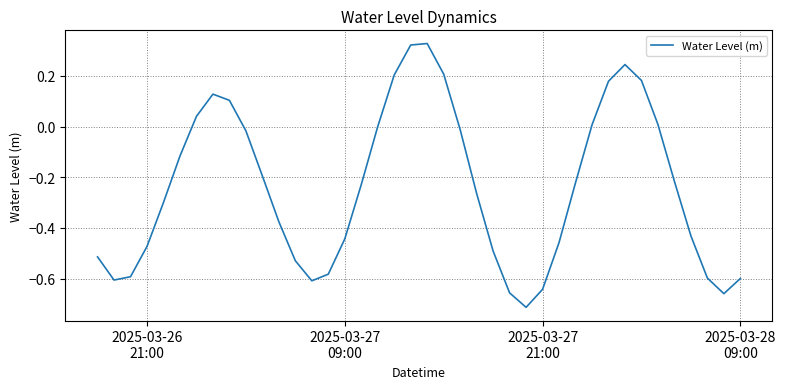

What is the sum of all values?

-9.6